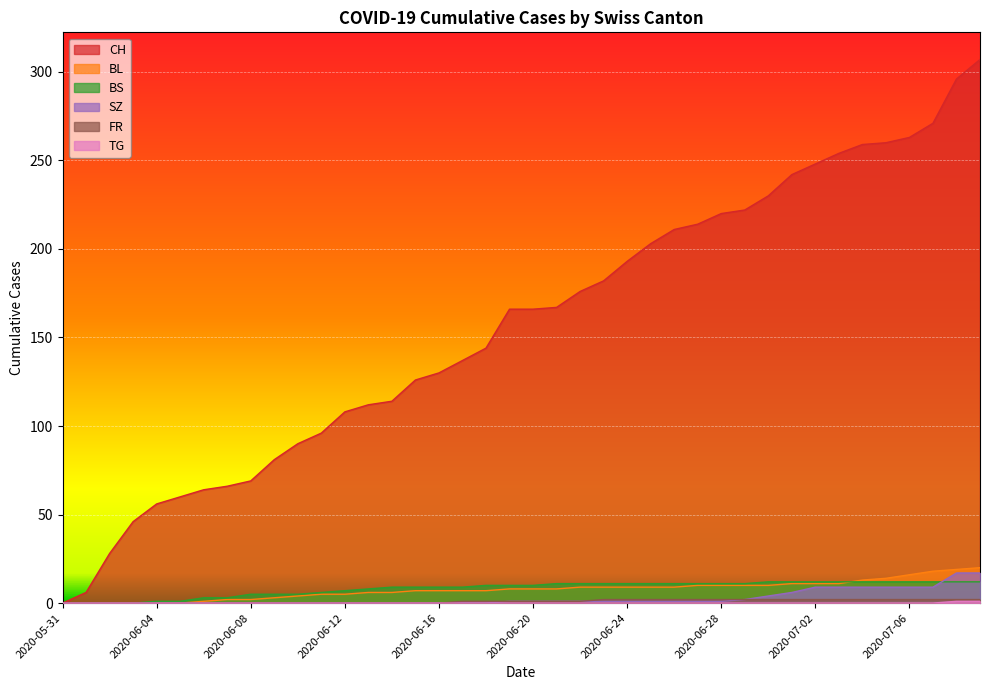

True or false: SZ and CH intersect in this chart.

False